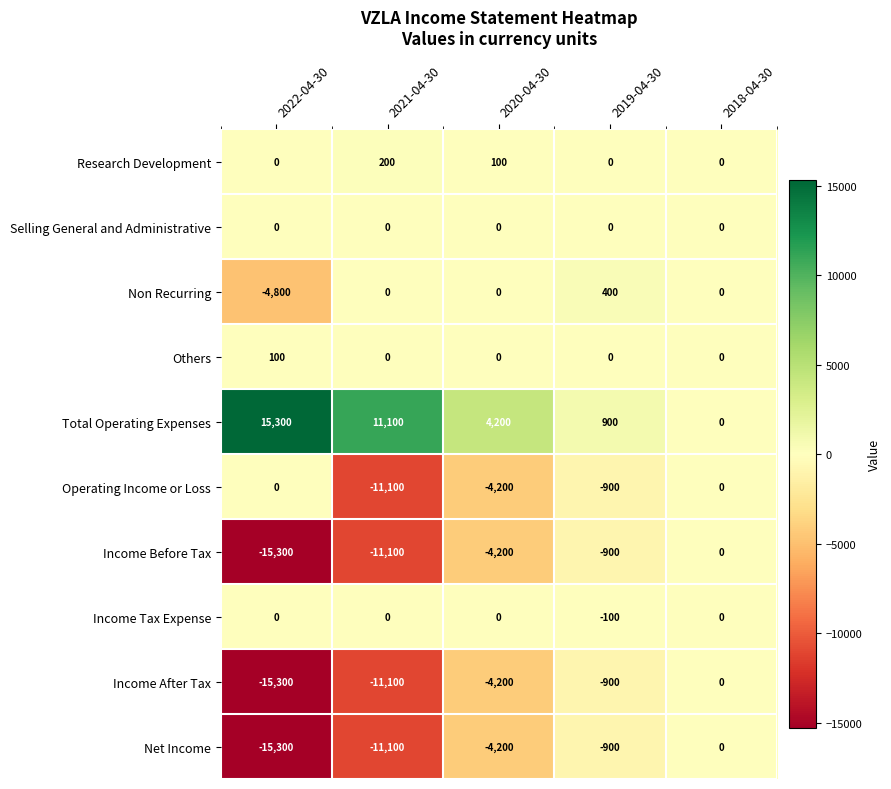

What is the spread (max minus min) of values at 2019-04-30?

1800